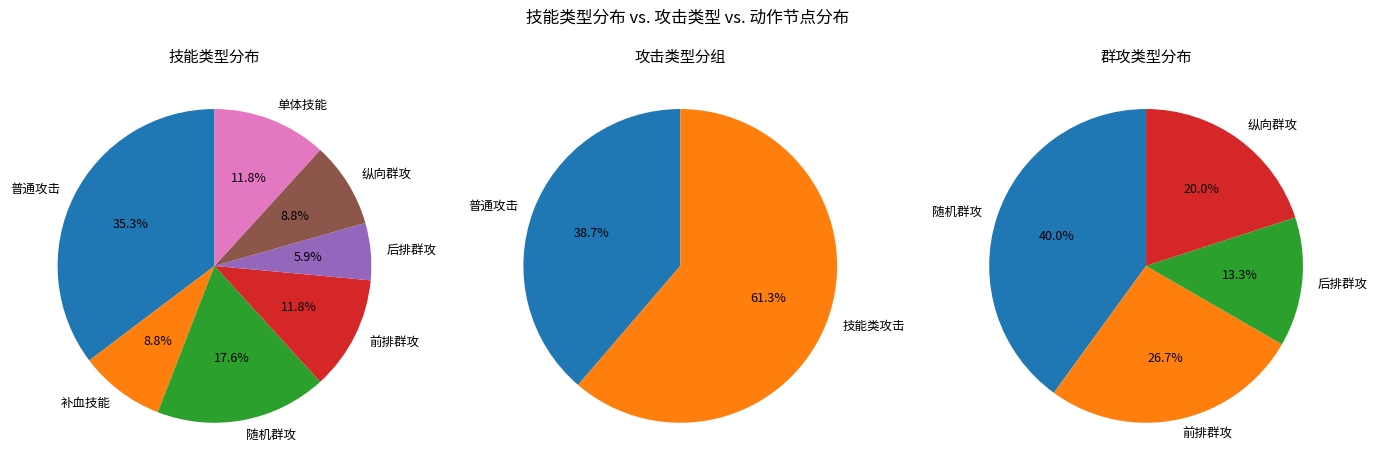

Count the number of slices in the pie.

7